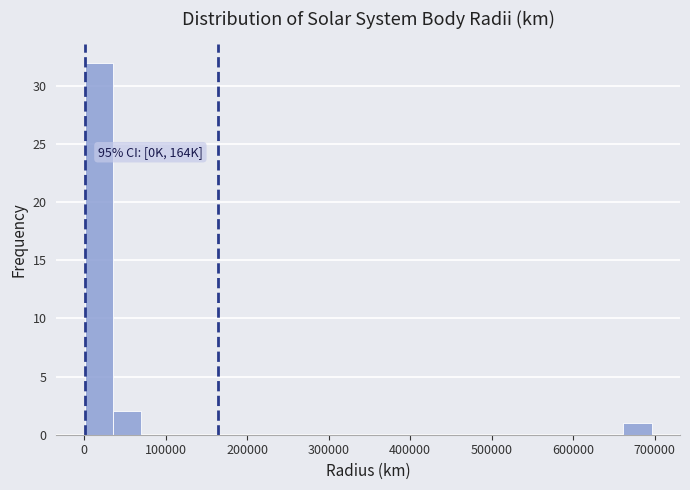

Around what value on the x-axis is the tallest bar? Give the approximate position of its centre, as read against the axis.

20000